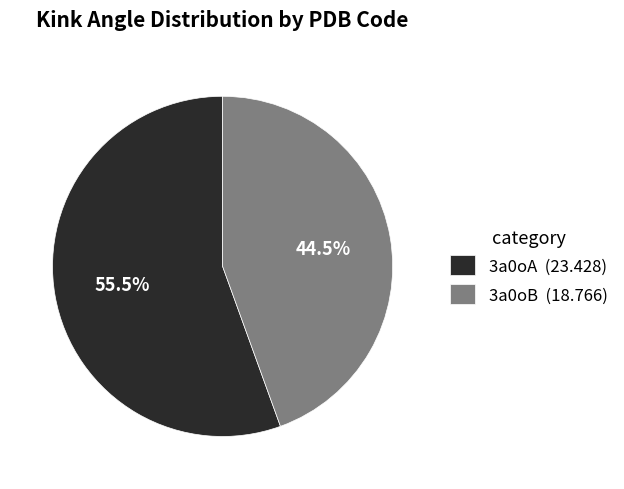

Which has a higher value, 3a0oA (23.428) or 3a0oB (18.766)?

3a0oA (23.428)